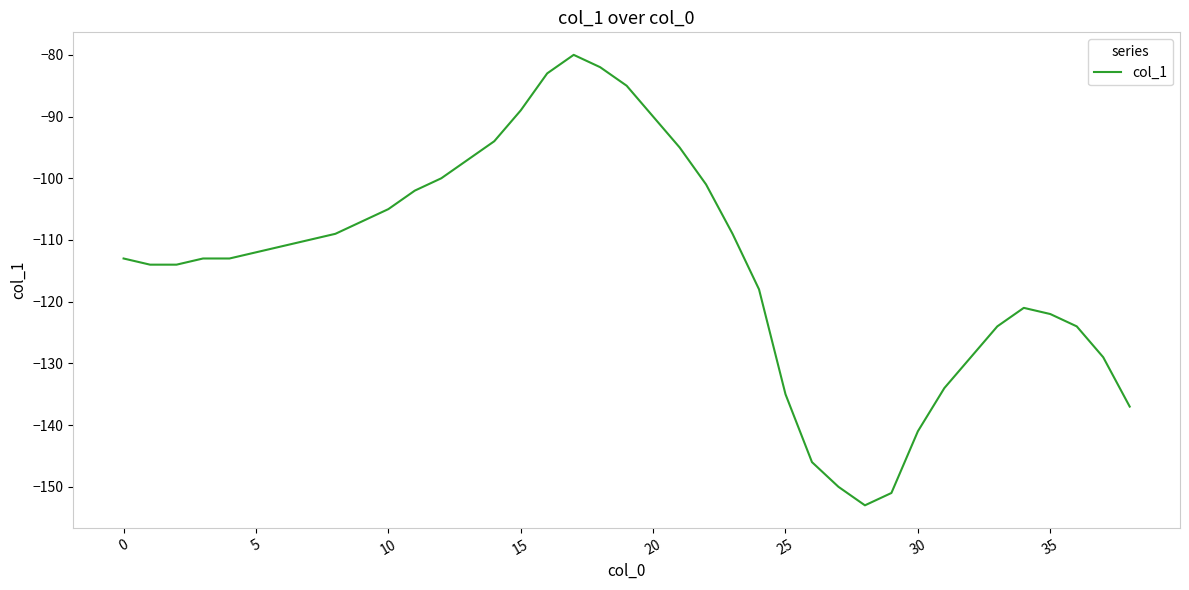

What is the smallest value displayed?

-153